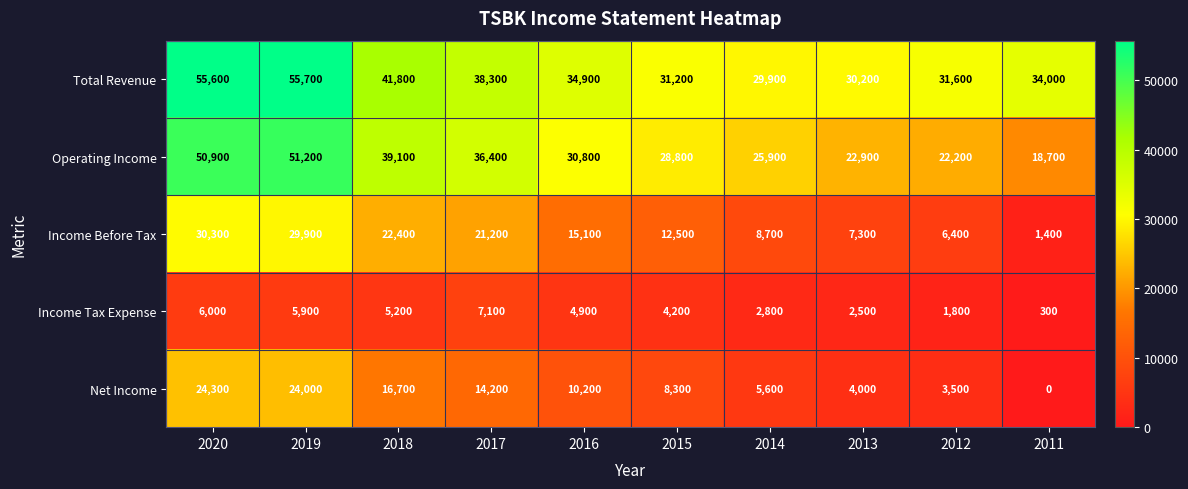

At which label does Income Before Tax first exceed 15100?

2020